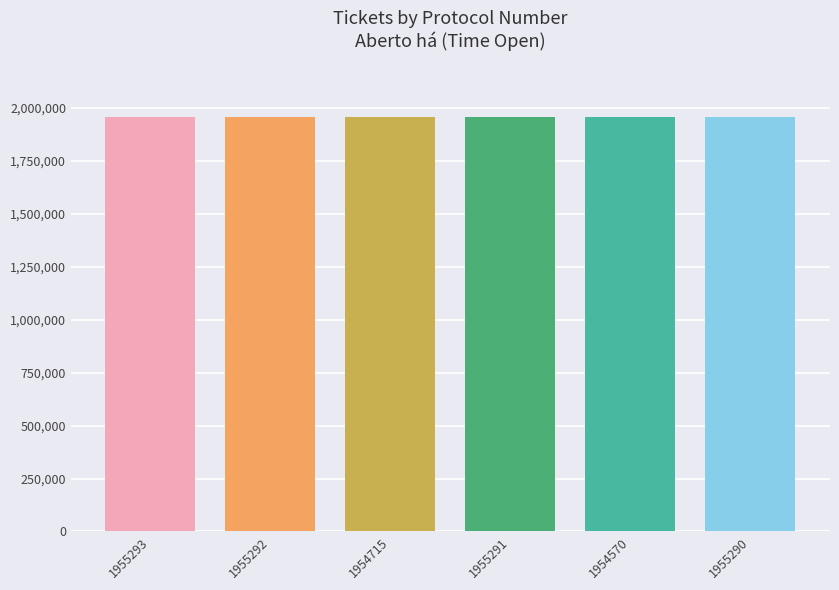

What is the sum of all values?

11730451